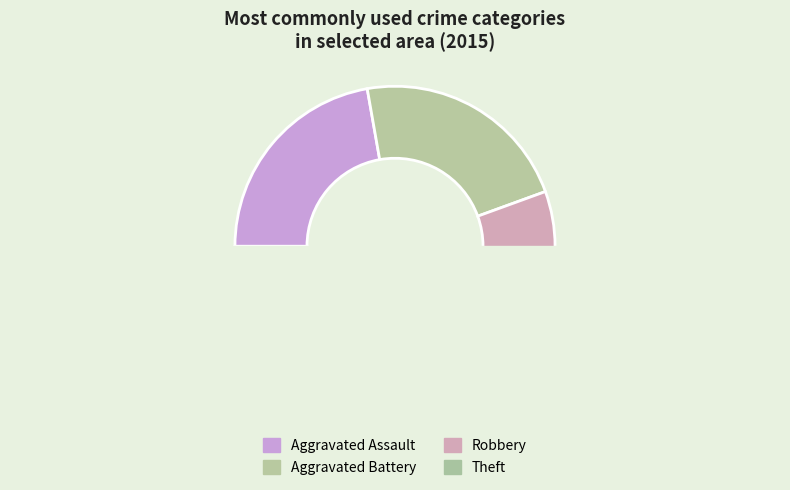

What is the change in value from Aggravated Assault to Theft?

+2